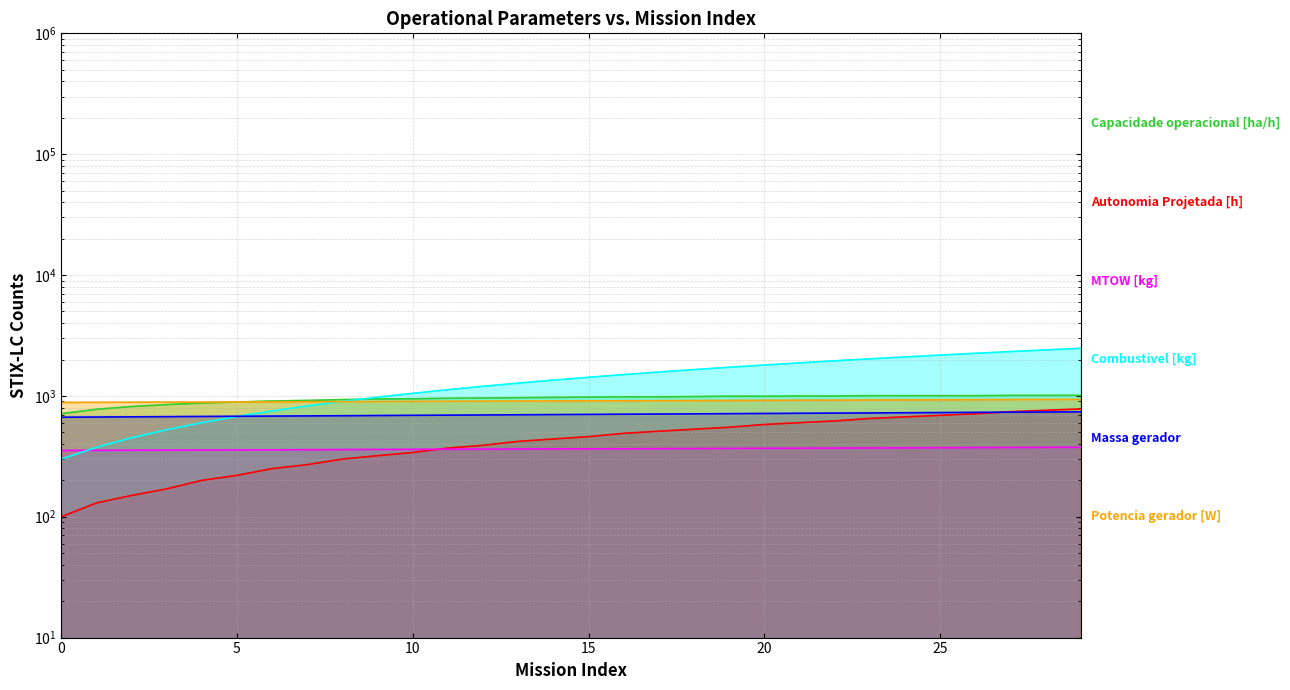

Rank the series by their maximum value, from lowest to highest.

MTOW [kg], Massa gerador, Autonomia Projetada [h], Potencia gerador [W], Capacidade operacional [ha/h], Combustivel [kg]